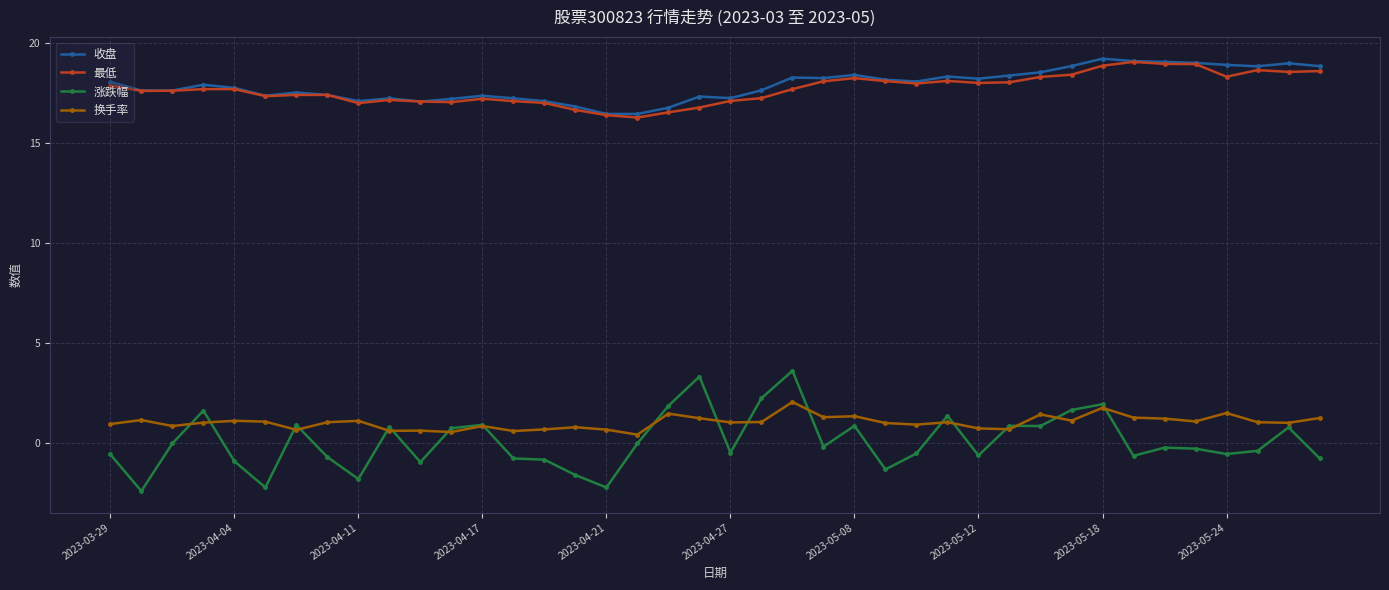

In 涨跌幅, how many points are higher than both neighbors (excluding endpoints)?

12